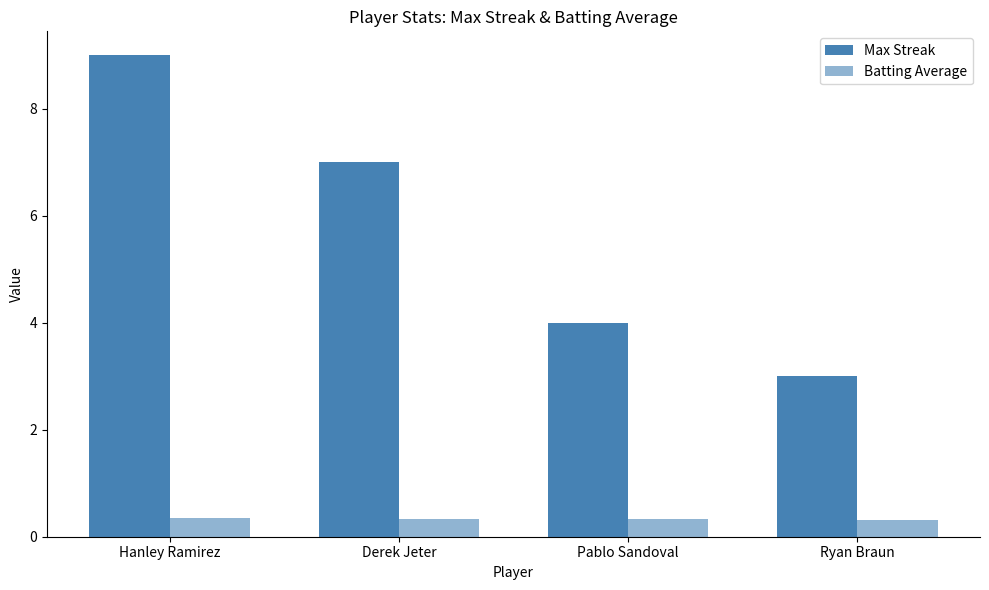

Is the value of Max Streak at Pablo Sandoval greater than the value of Batting Average at Ryan Braun?

Yes